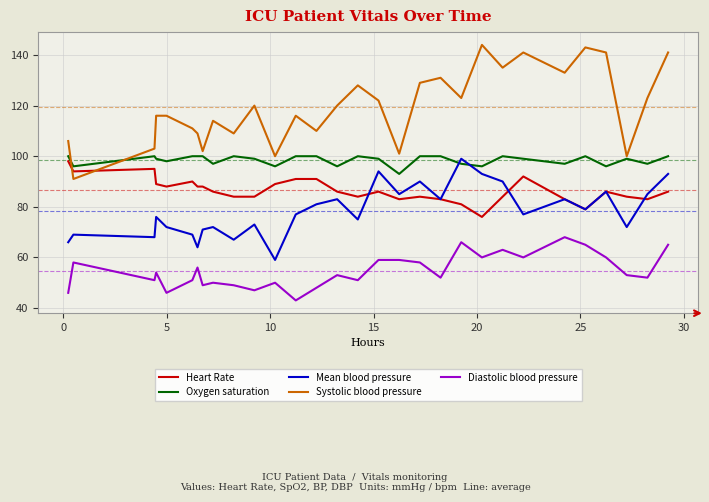

True or false: Mean blood pressure has more than 1 points higher than both neighbors.

True